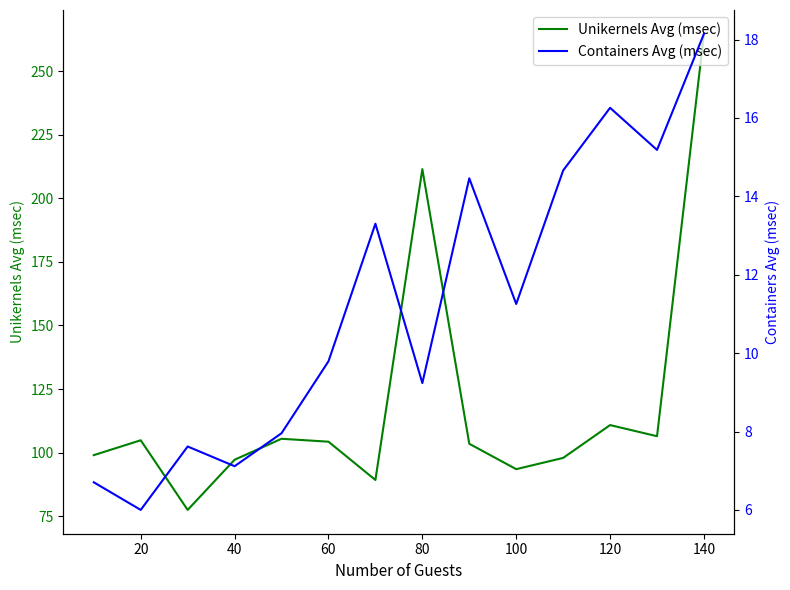

What is the minimum value for Unikernels Avg (msec)?

77.4